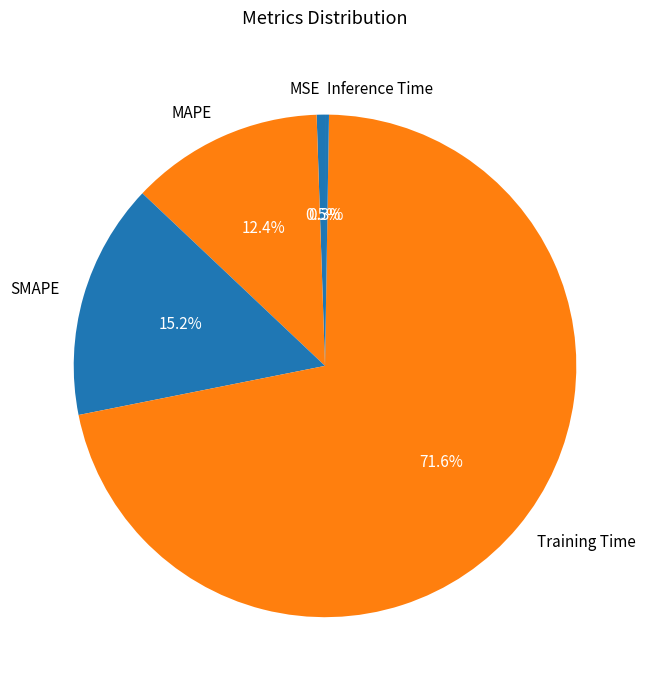

What portion of the pie excludes MAPE?

87.6%